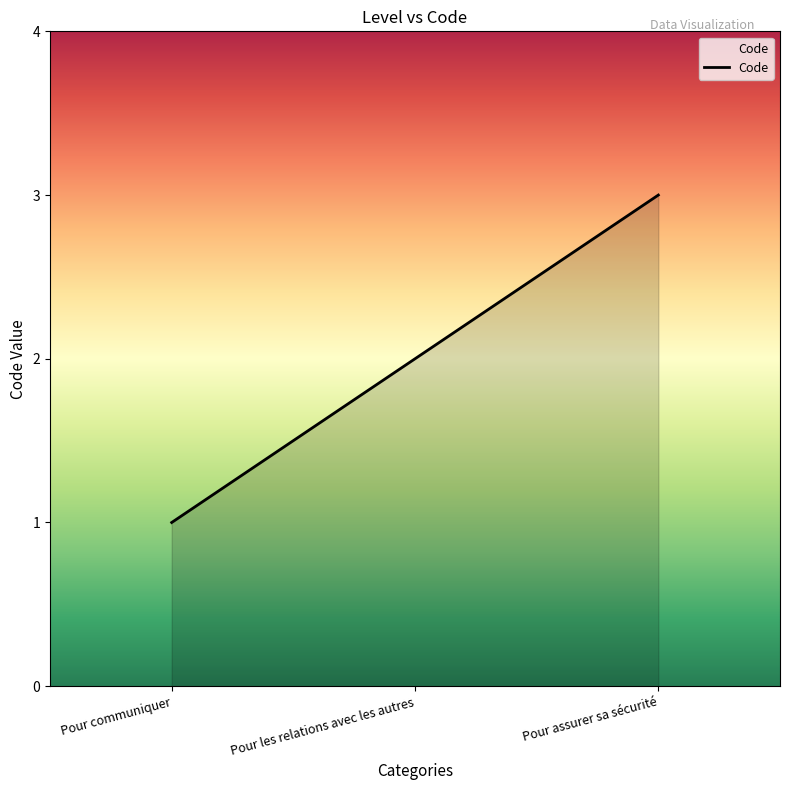

Rank the categories by value from lowest to highest.

Pour communiquer, Pour les relations avec les autres, Pour assurer sa sécurité